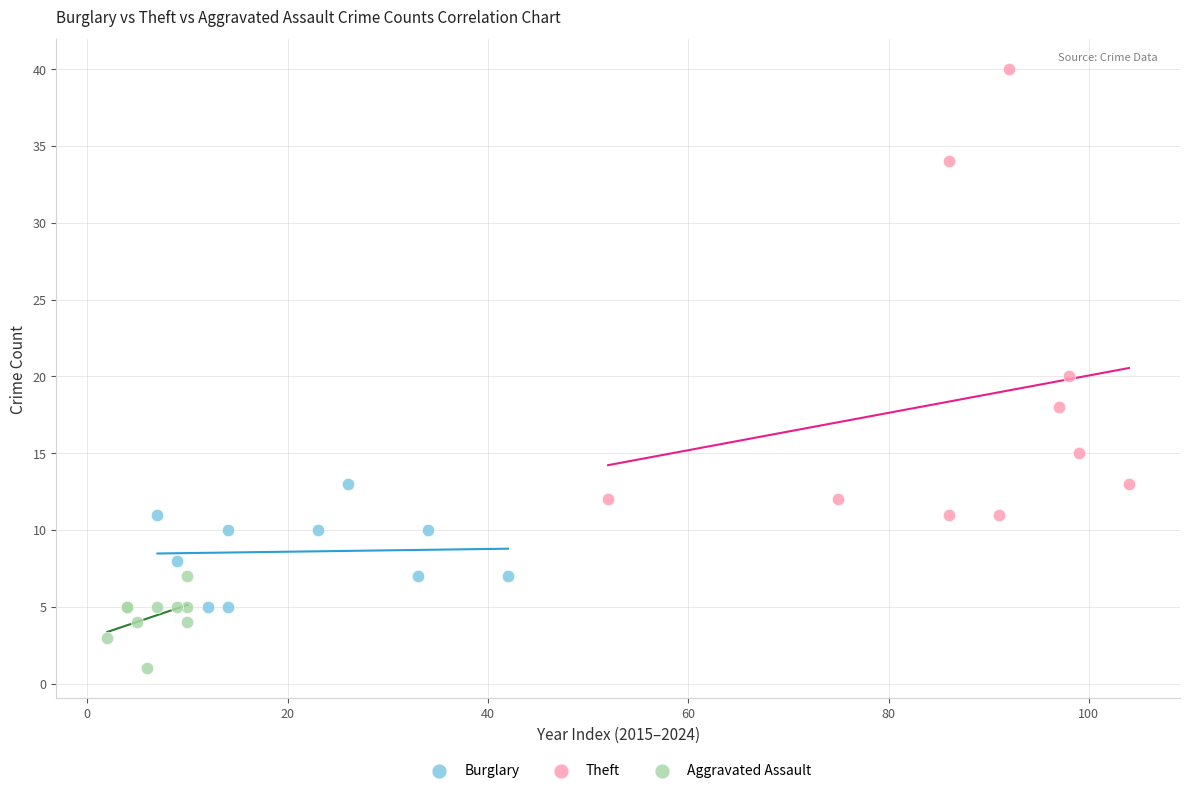

Which series reaches the maximum Y coordinate?

Theft